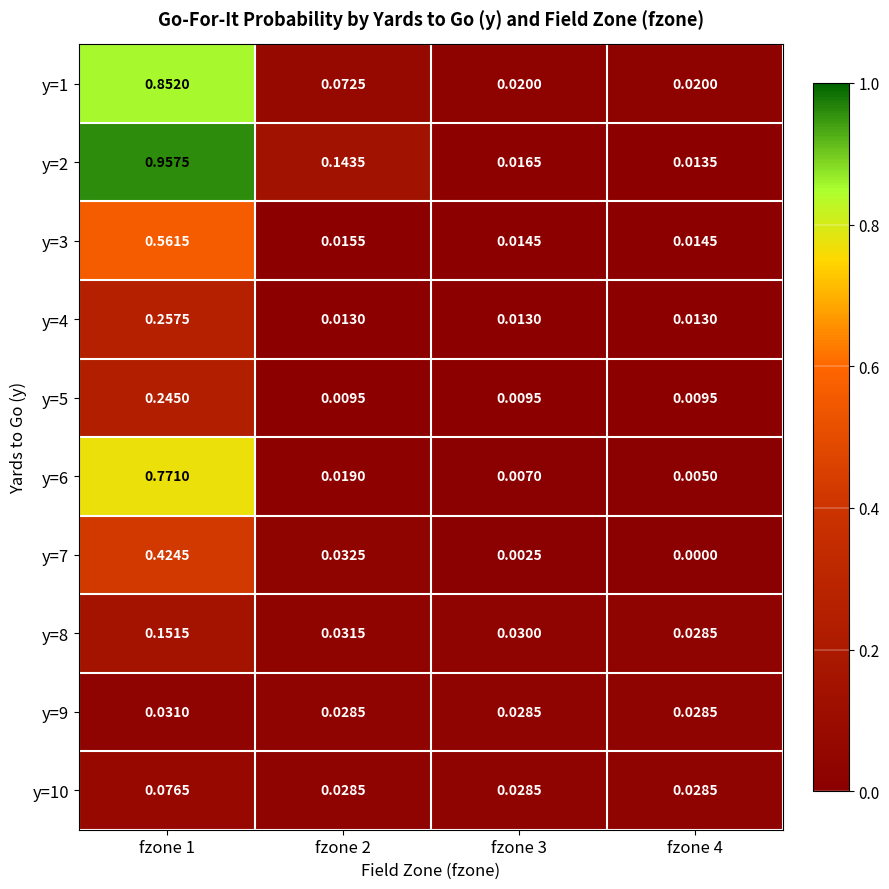

Is the value of y=5 at fzone 2 greater than the value of y=2 at fzone 3?

No